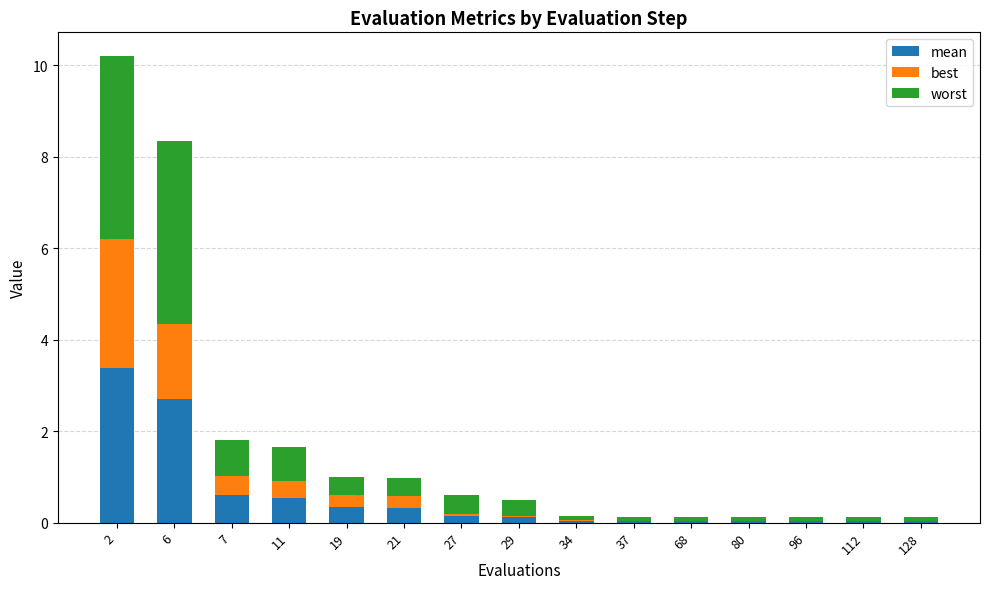

Rank the series at 80 from lowest to highest value.

best, mean, worst